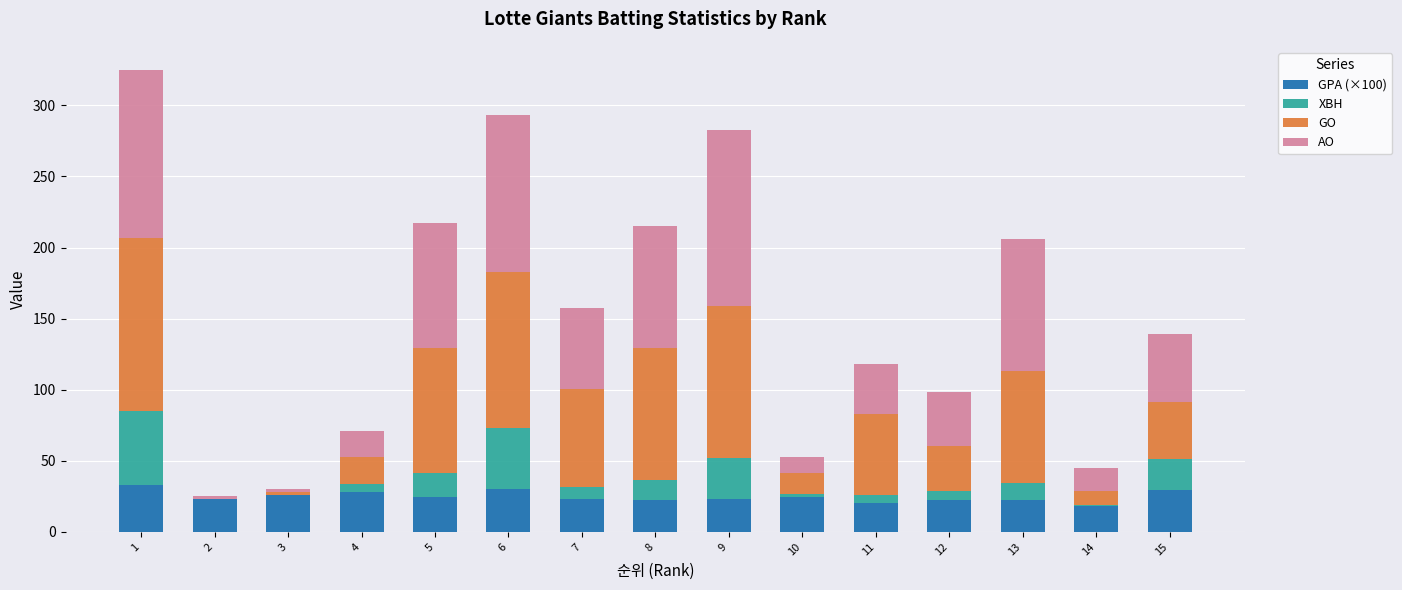

What is the total value across all series at 6?

293.1